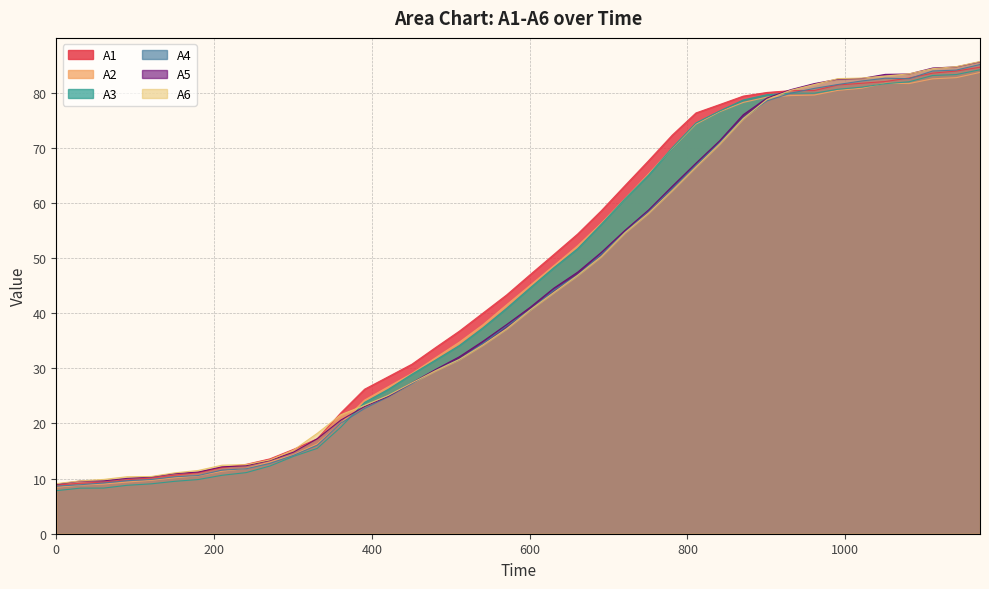

What is the minimum value shown in the chart?

7.8